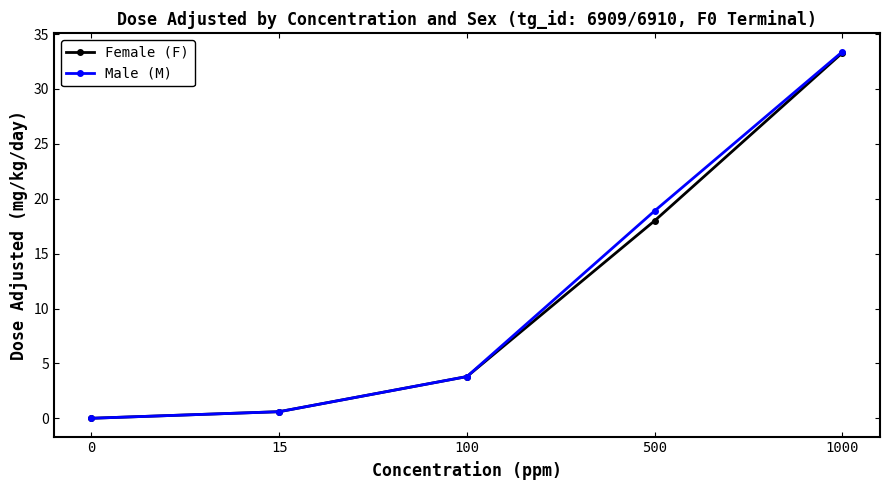

Reading right to left, transcribe all the data shown in this chart.

Female (F): 33.3	18.0	3.8	0.6	0.0
Male (M): 33.4	18.9	3.8	0.6	0.0